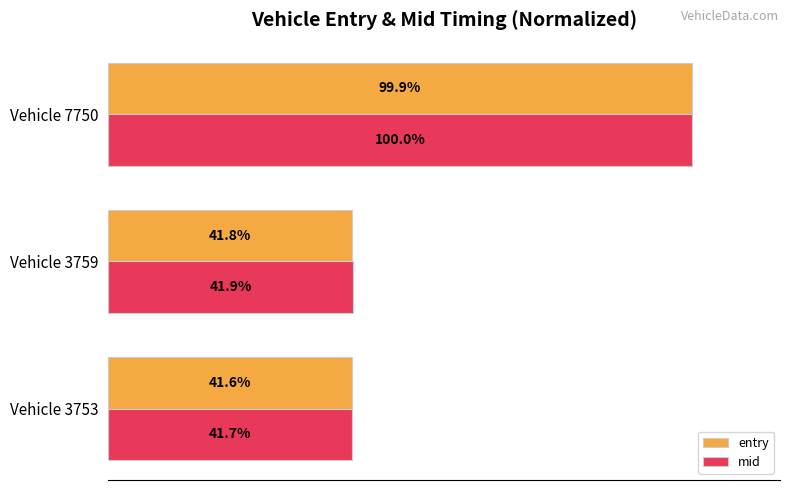

At which label is mid closest to 70?

Vehicle 3759